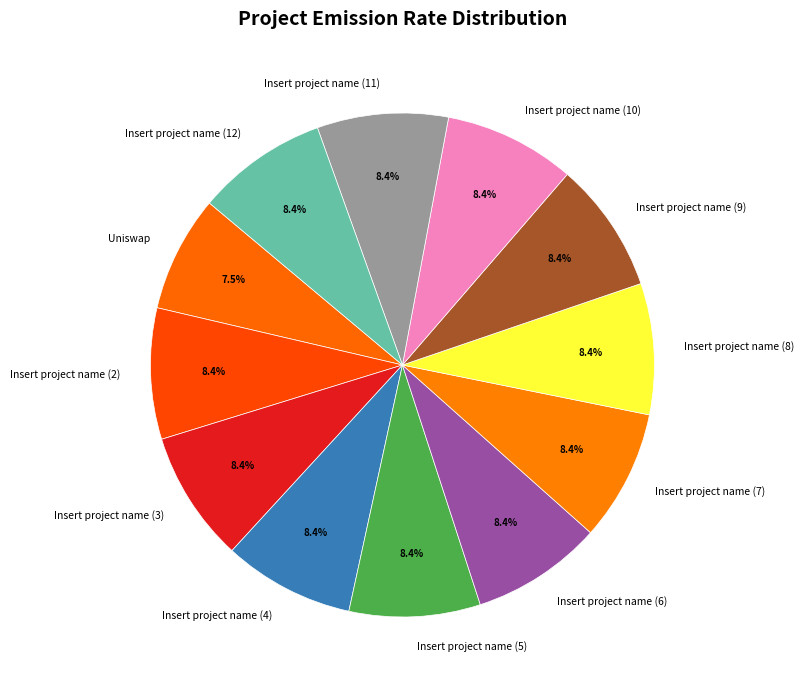

What is the ratio of the value at Insert project name (10) to the value at Insert project name (4)?

1.0